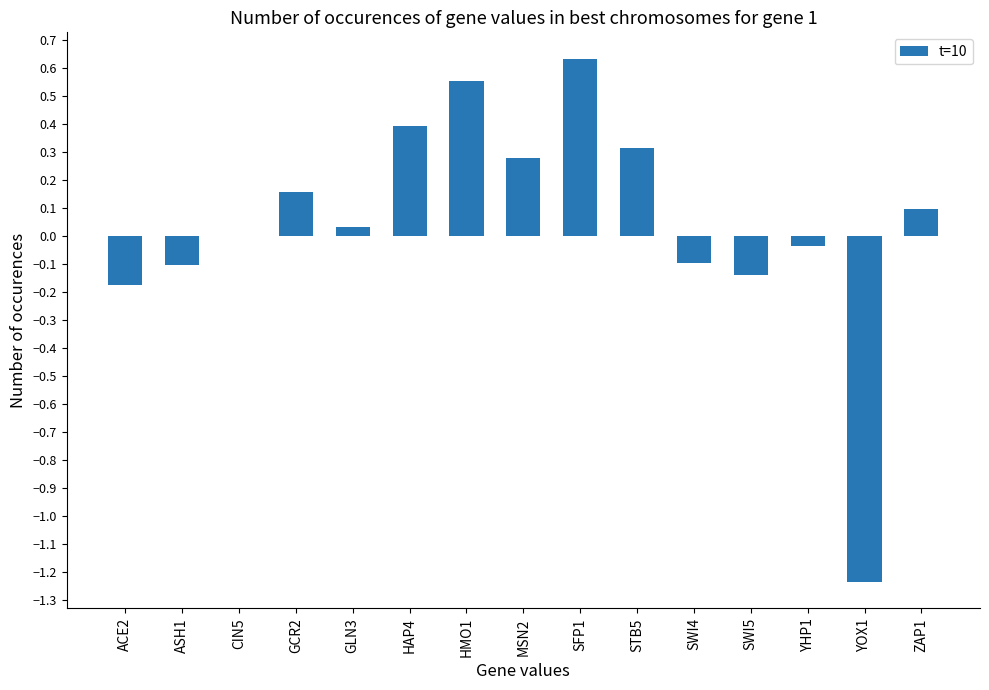

True or false: the data shows -0.1 at SWI4.

True